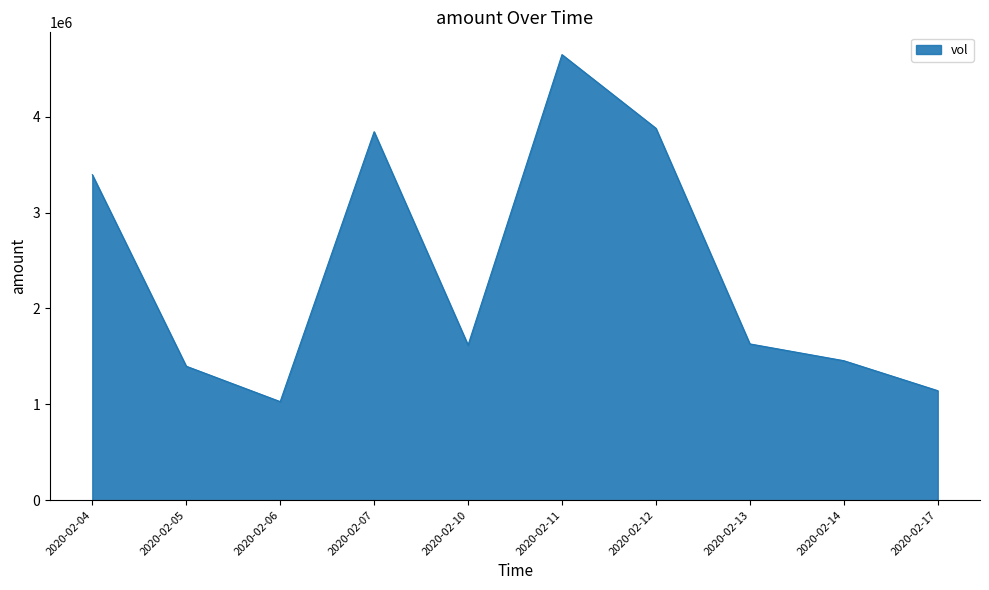

Approximately how many times larger is the value at 2020-02-10 compared to 2020-02-13?

1.0